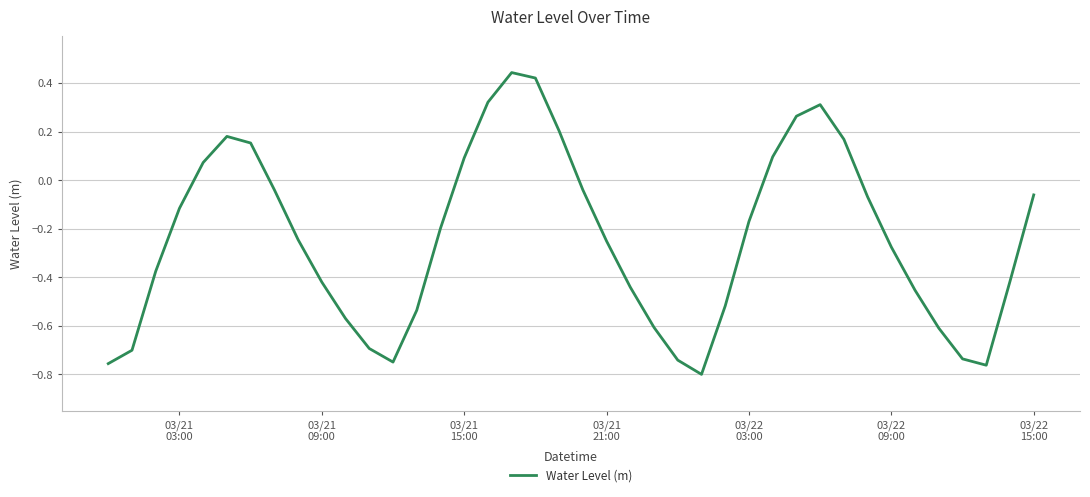

True or false: the data has more than 0 interior local peaks.

True